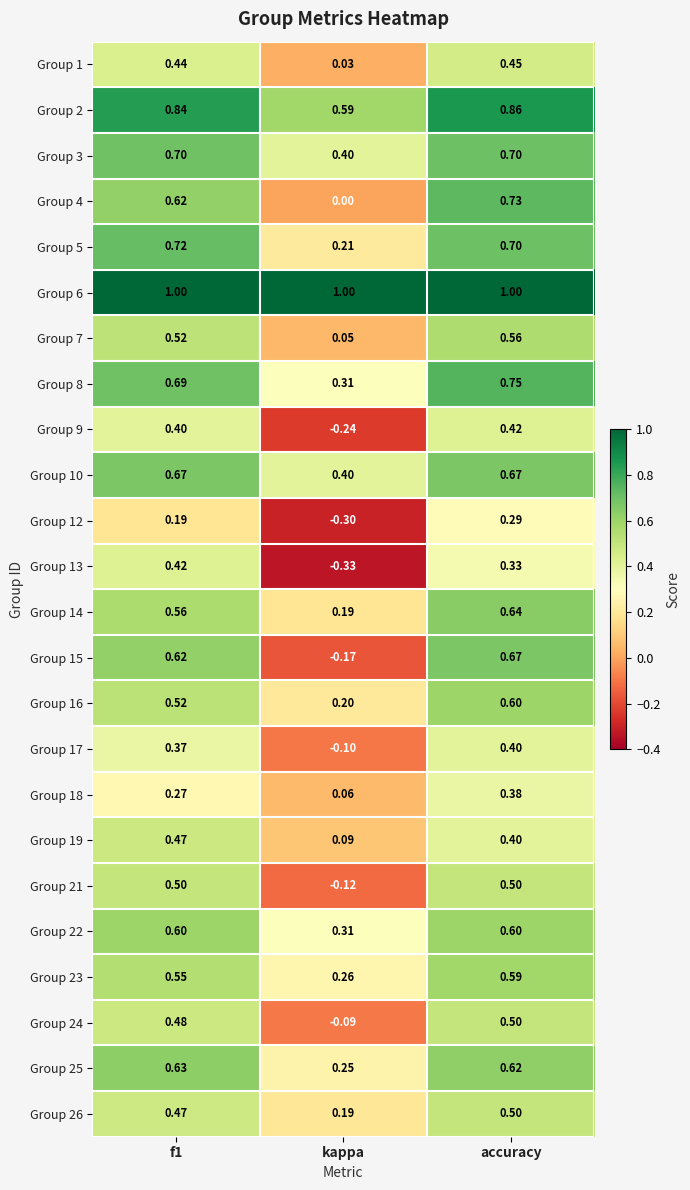

Which category has the lowest value in the Group 19 series?

kappa